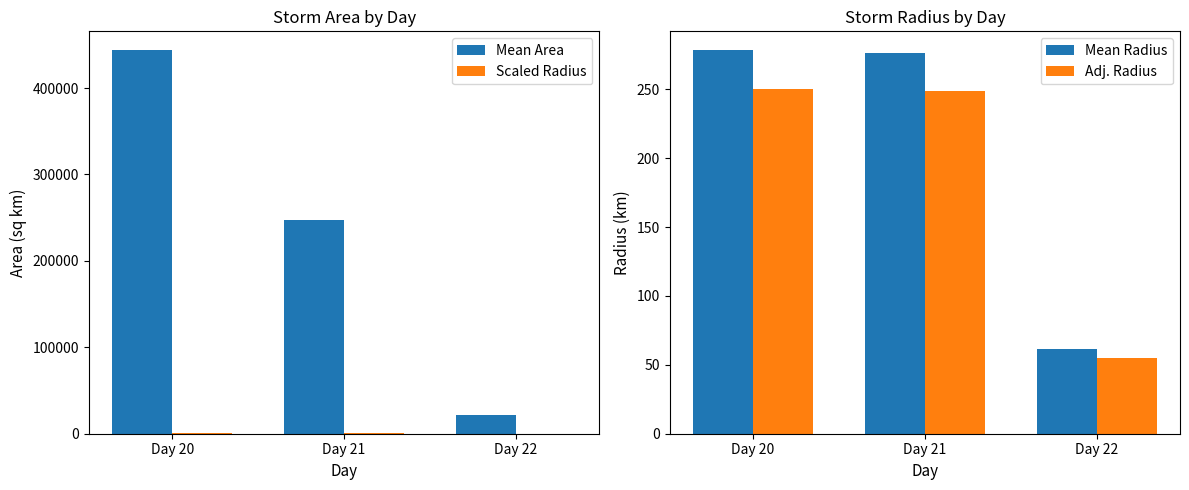

What is the difference between the second highest and minimum values in the Mean Area series?

224765.6